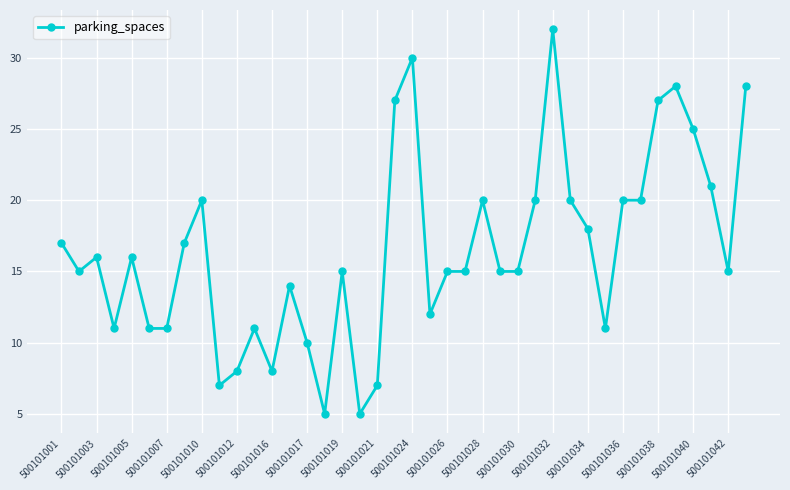

What is the maximum value shown in the chart?

32